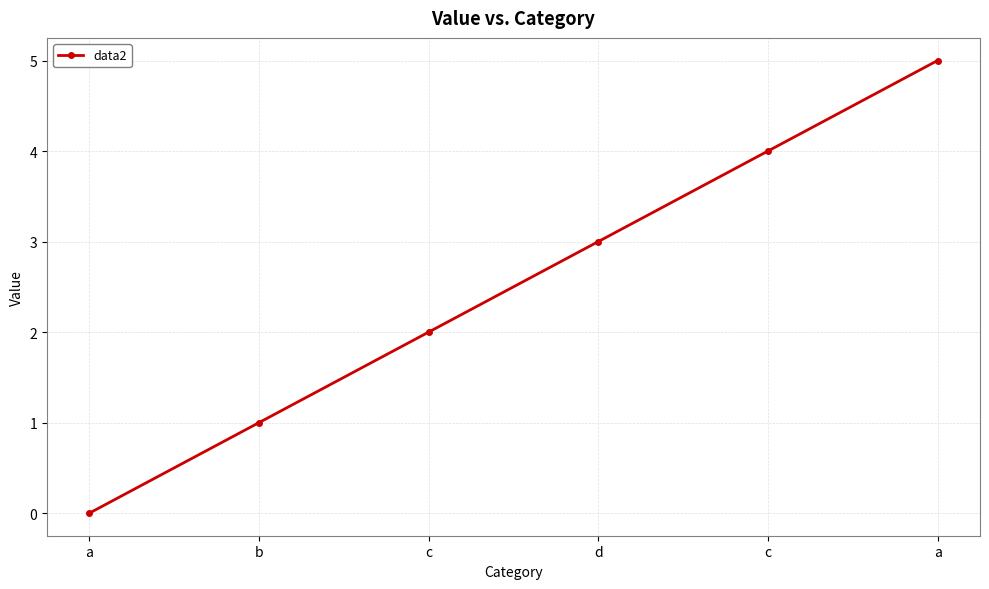

The chart shows a value of 3 at a. True or false?

False